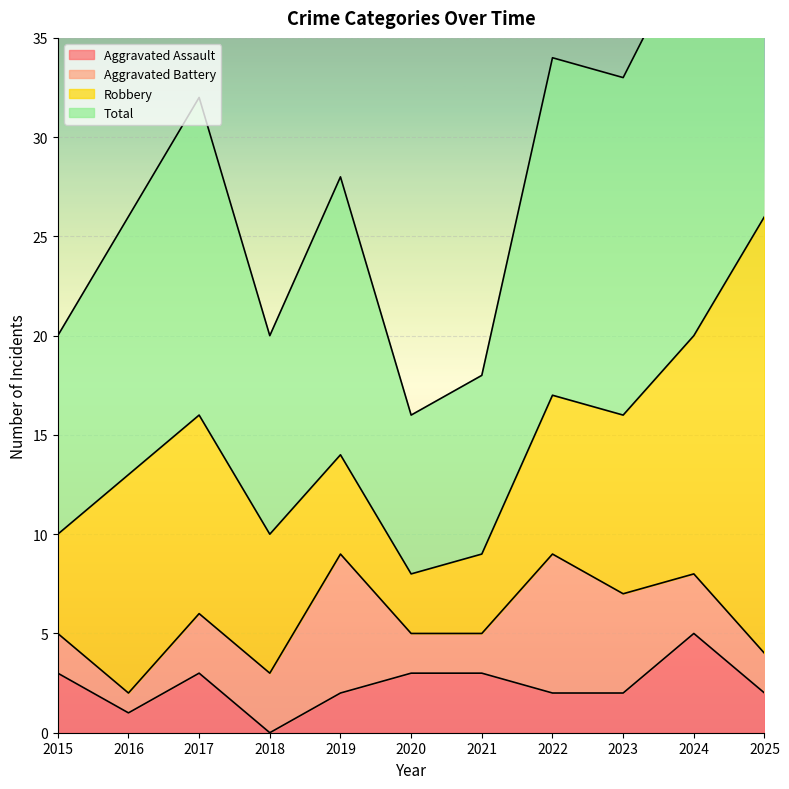

Is it true that Aggravated Assault equals 2 at 2025?

True